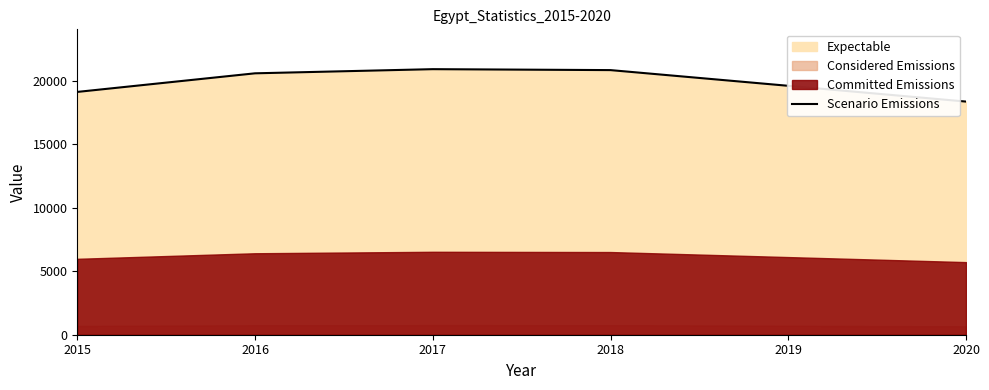

List the labels in order of value, smallest first.

2020, 2015, 2019, 2016, 2018, 2017